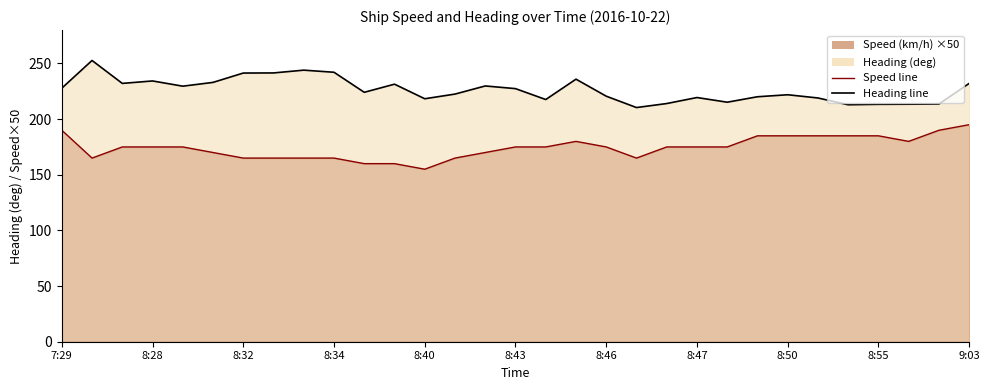

True or false: Heading line and Speed line ×50 cross at least once.

False